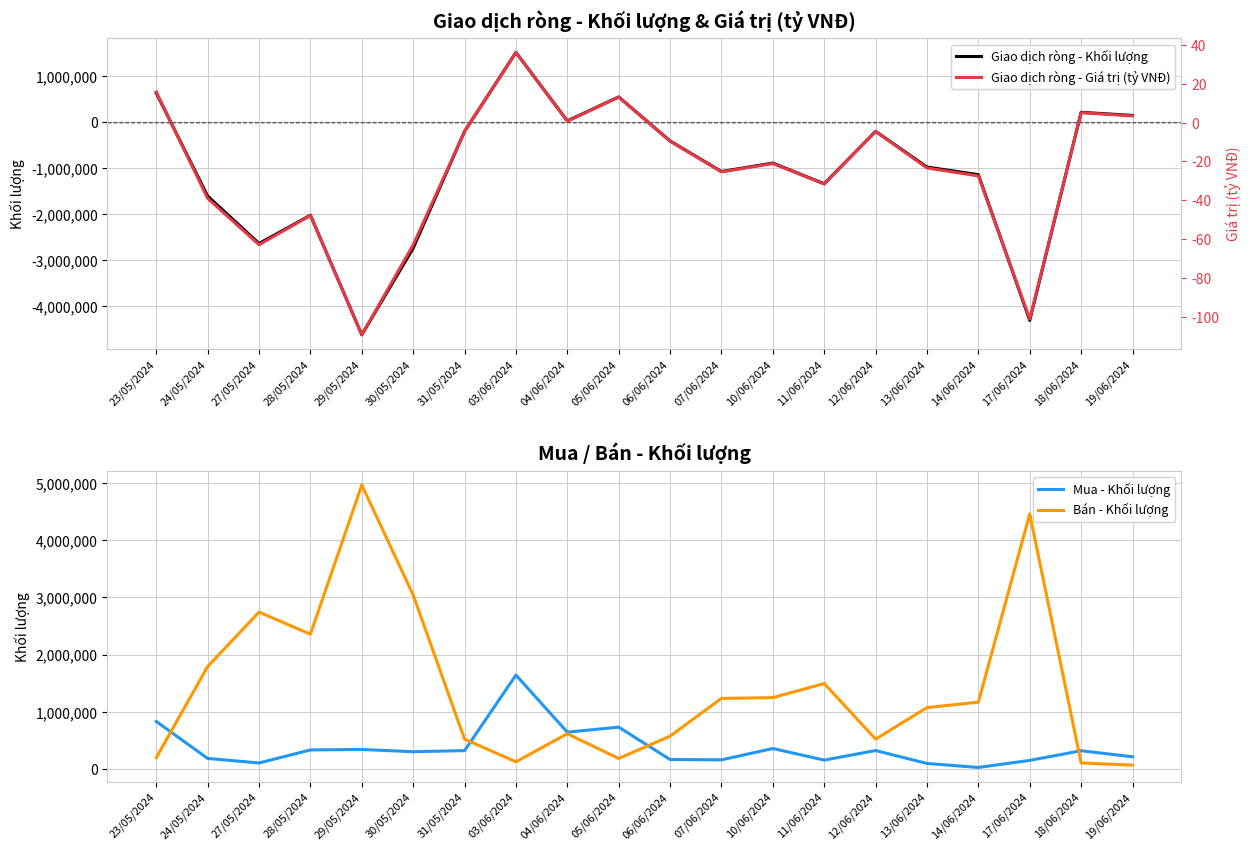

What is the difference between the Bán - Khối lượng values at 29/05/2024 and 23/05/2024?

4759800